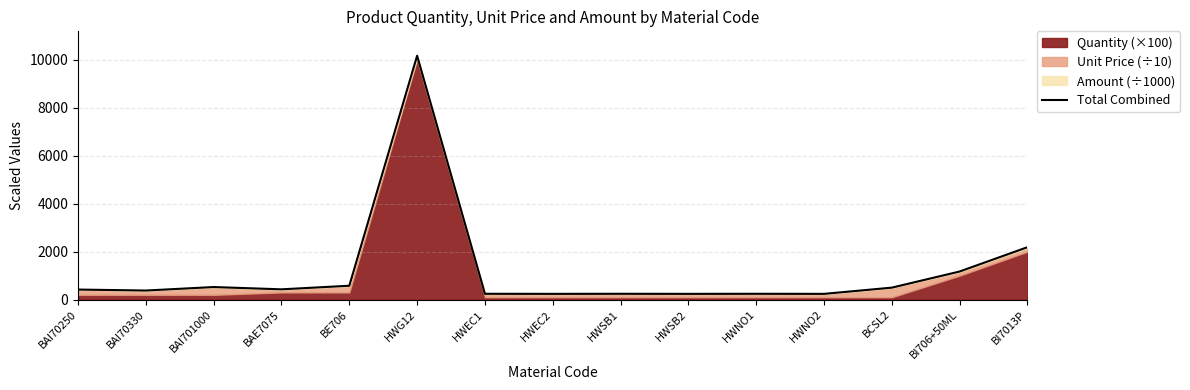

At which category does the chart reach its peak across all series?

HWG12